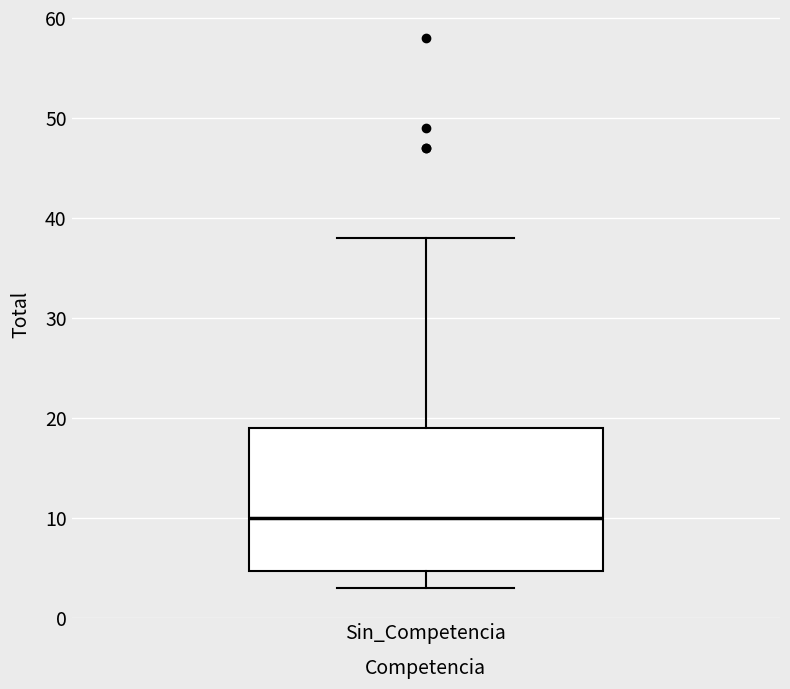

Transcribe this box plot: give where the median line is, the range the box spans, and where the two whiskers end, as read against the y-axis. The values are not printed on the chart, so give them approximately, as read against the axis.

median 10, box 5 to 19, whiskers 3 to 38